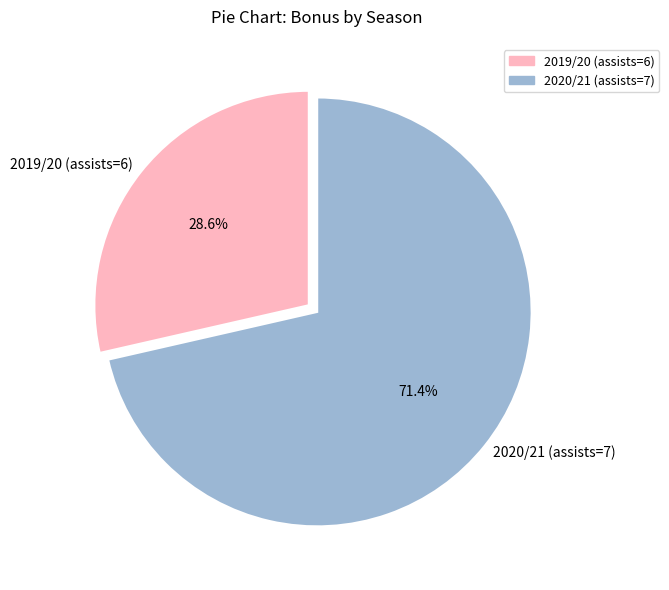

Combined, do 2019/20 (assists=6) and 2020/21 (assists=7) account for over 50%?

Yes